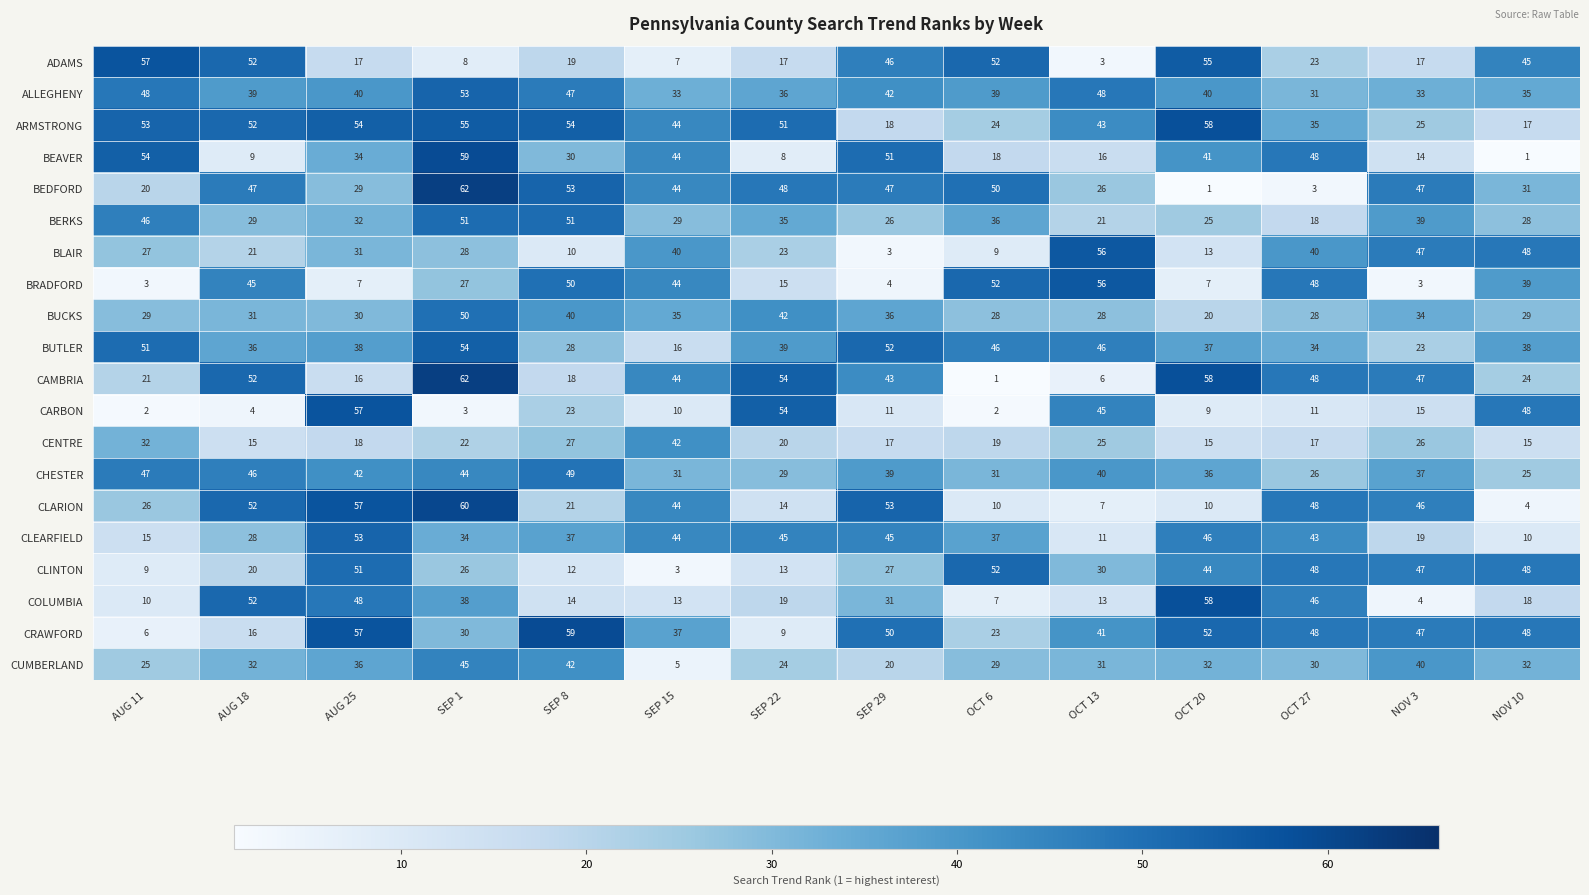

What is the maximum value for BUTLER?

54